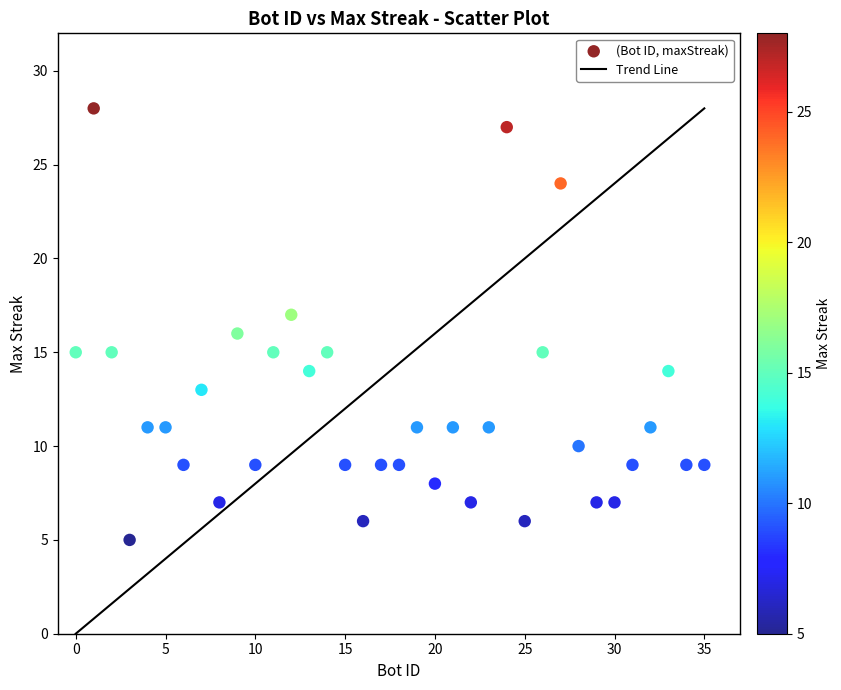

What is the range of X values (max minus min)?

35